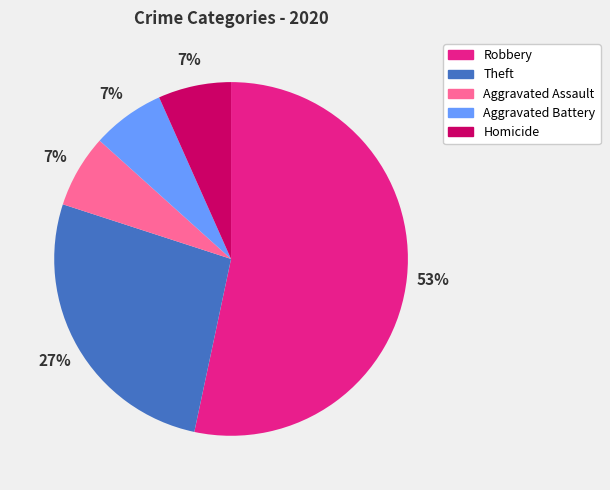

Combined, do Aggravated Assault and Robbery account for over 50%?

Yes